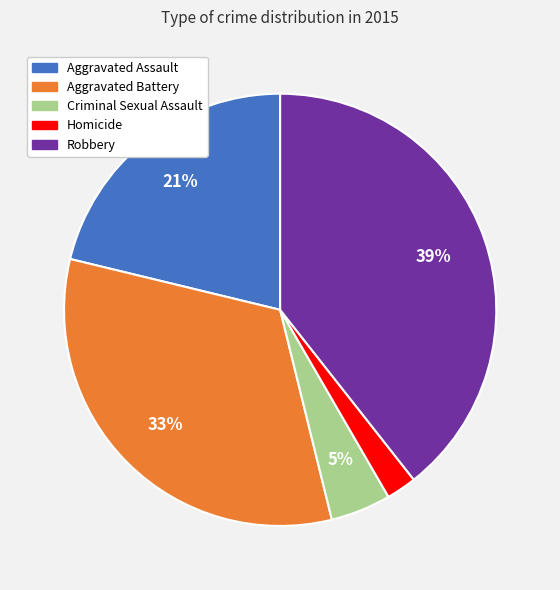

How many segments does this pie chart have?

5